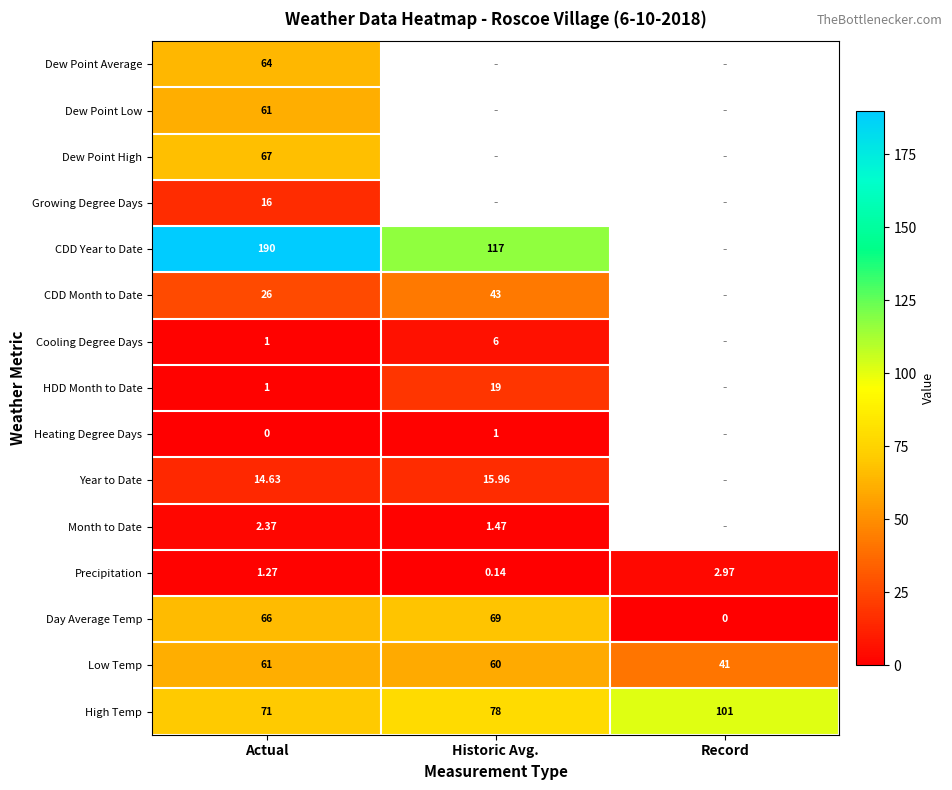

Rank the categories by Precipitation value from highest to lowest.

Record, Actual, Historic Avg.